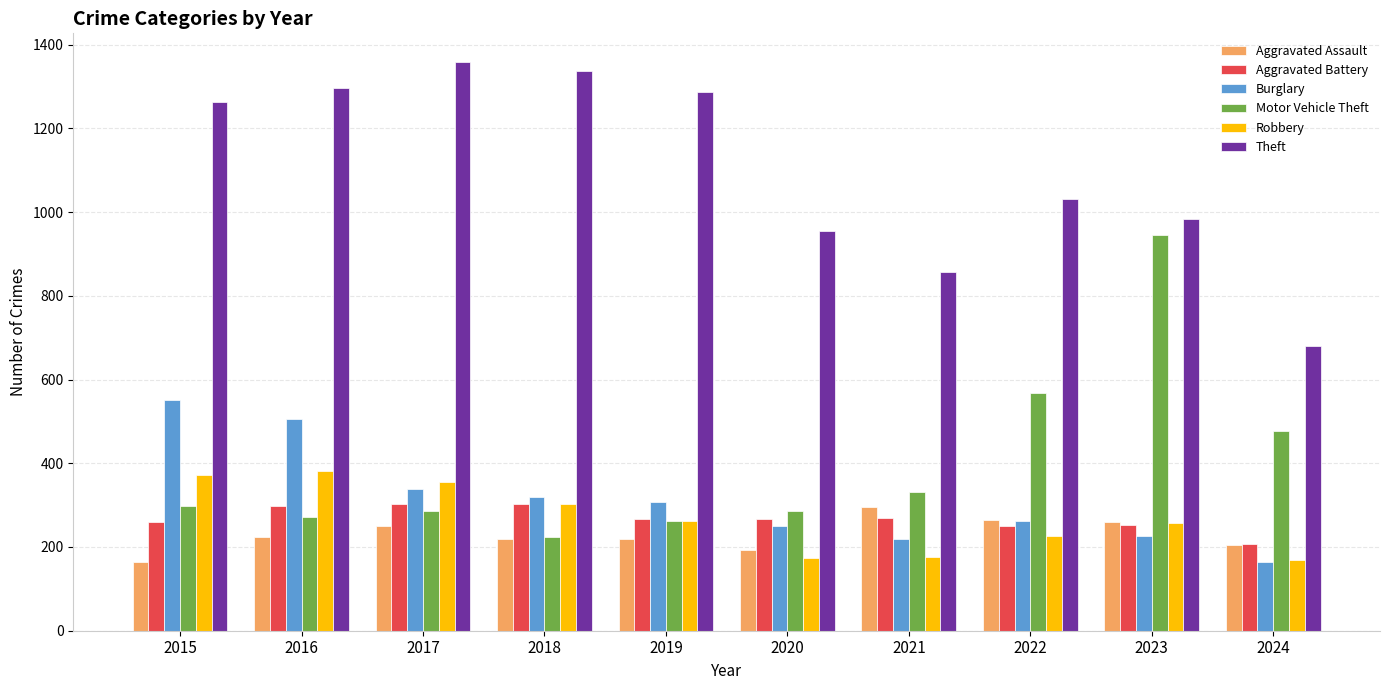

What is the difference between the second highest and second lowest values in the Motor Vehicle Theft series?

307